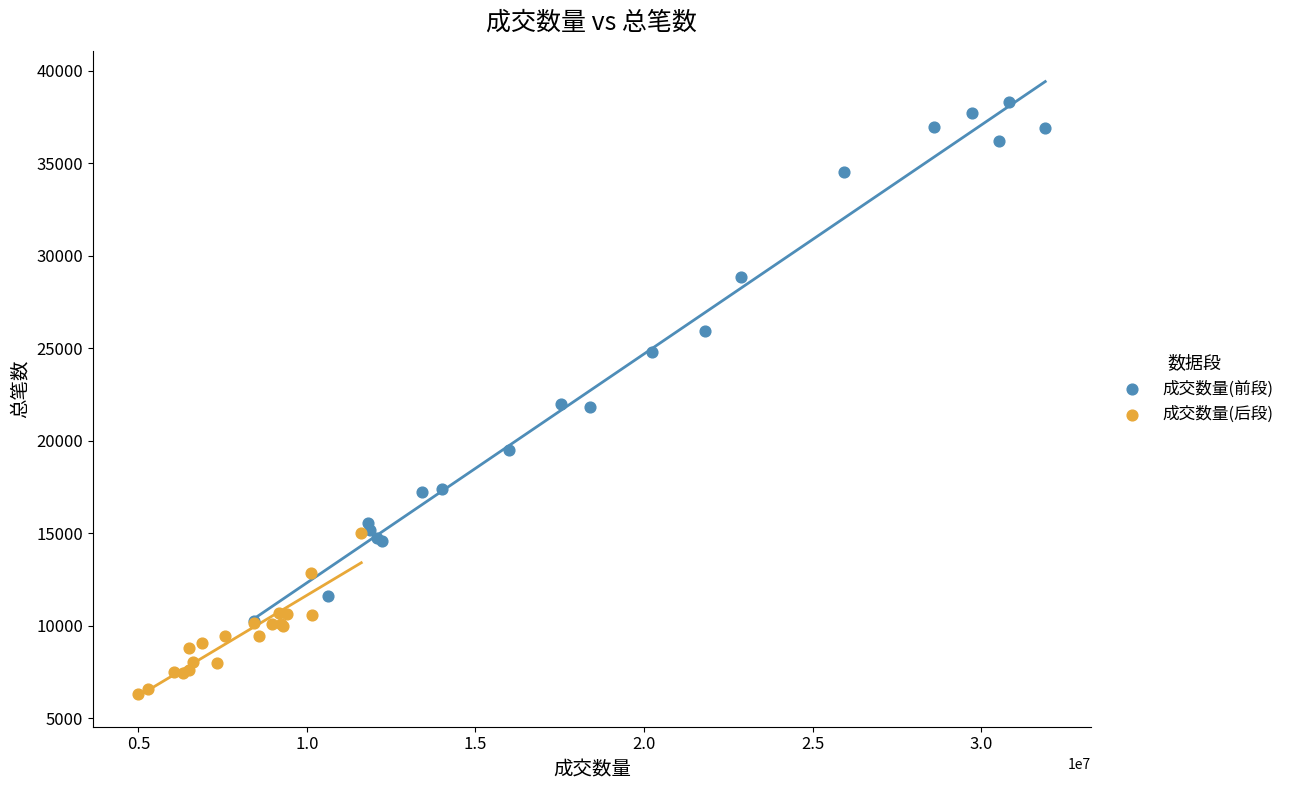

Which series reaches the maximum Y coordinate?

成交数量(前段)